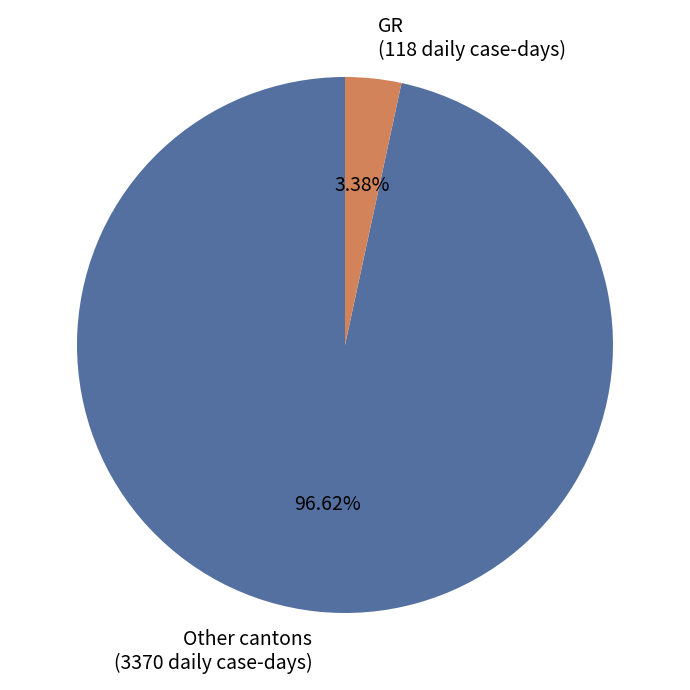

Rank the categories by value from highest to lowest.

Other cantons, GR